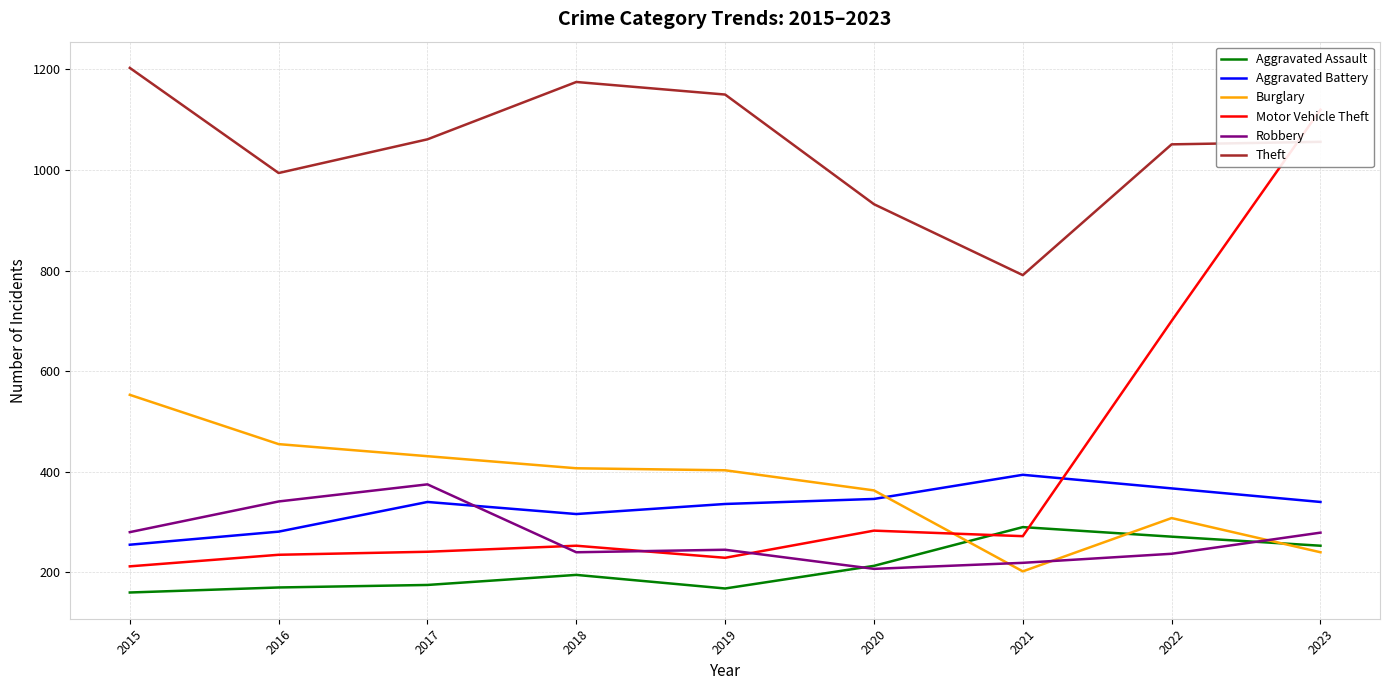

True or false: Aggravated Battery and Theft intersect in this chart.

False